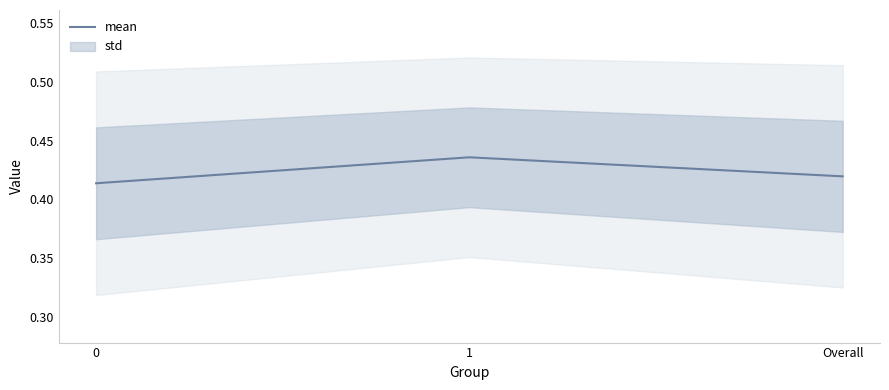

What is the label of the 3rd point from the left?

Overall